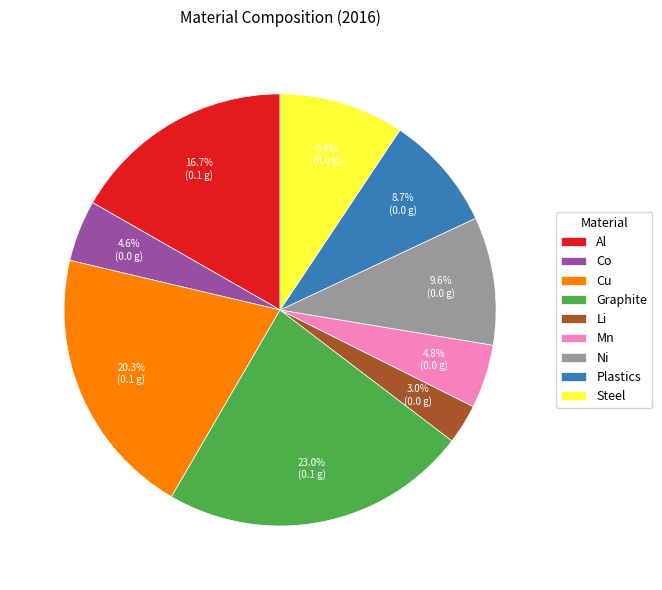

What percentage is the Co slice, to the nearest percent?

5%